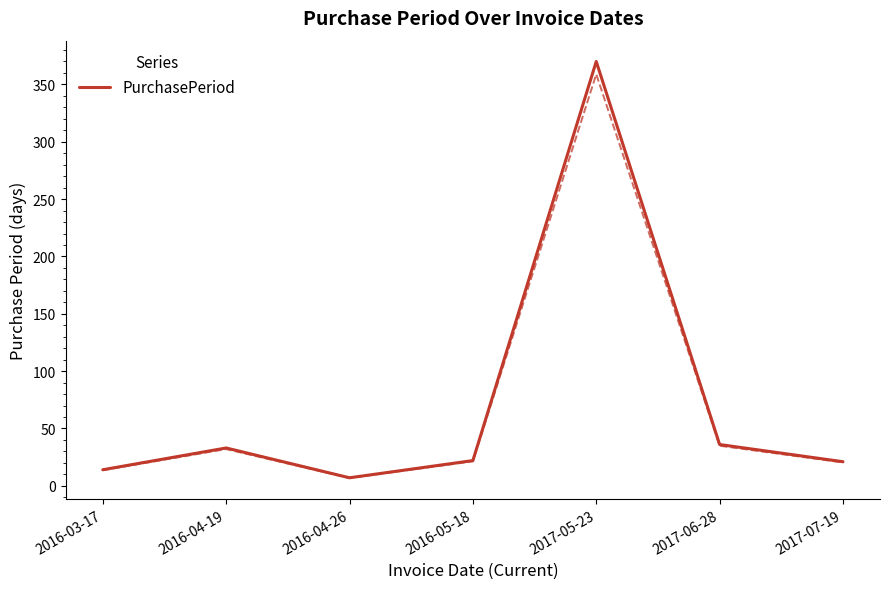

What is the difference between the maximum and minimum values?

363